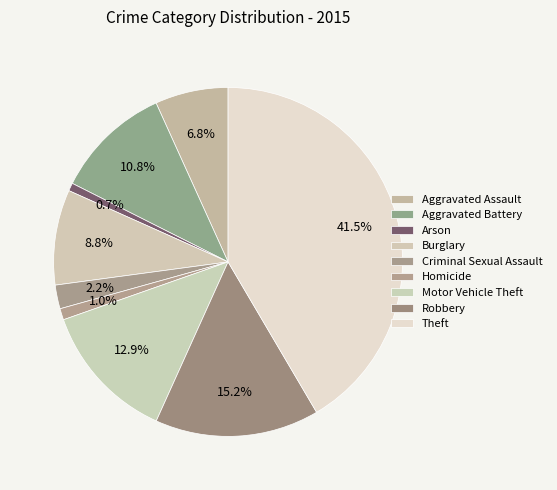

Combined, do Arson and Aggravated Battery account for over 50%?

No